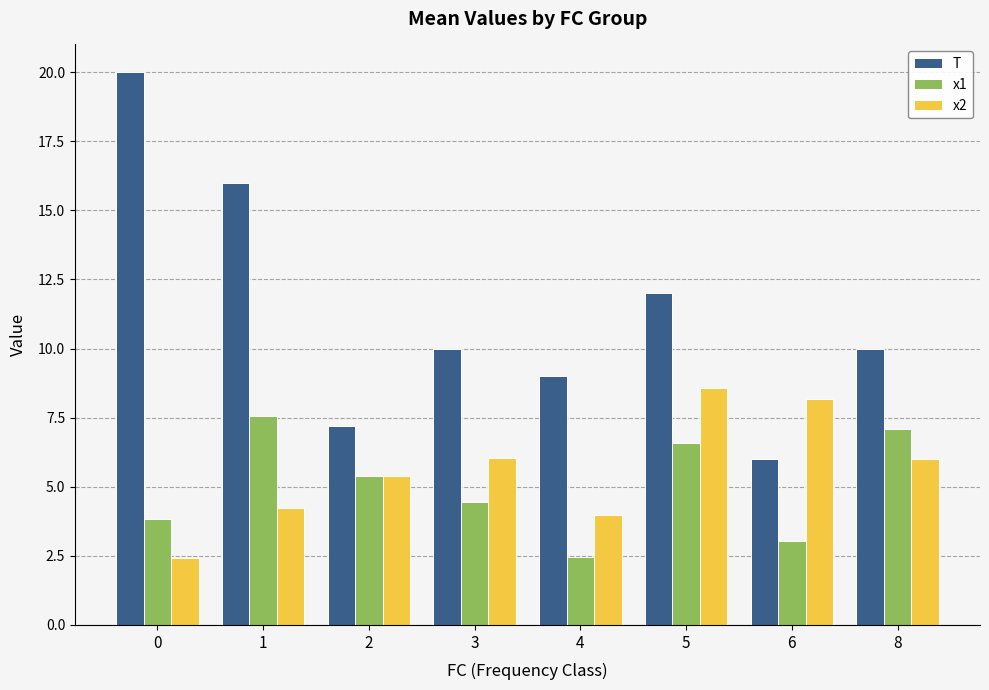

List the series in order of their peak value, highest first.

T, x2, x1